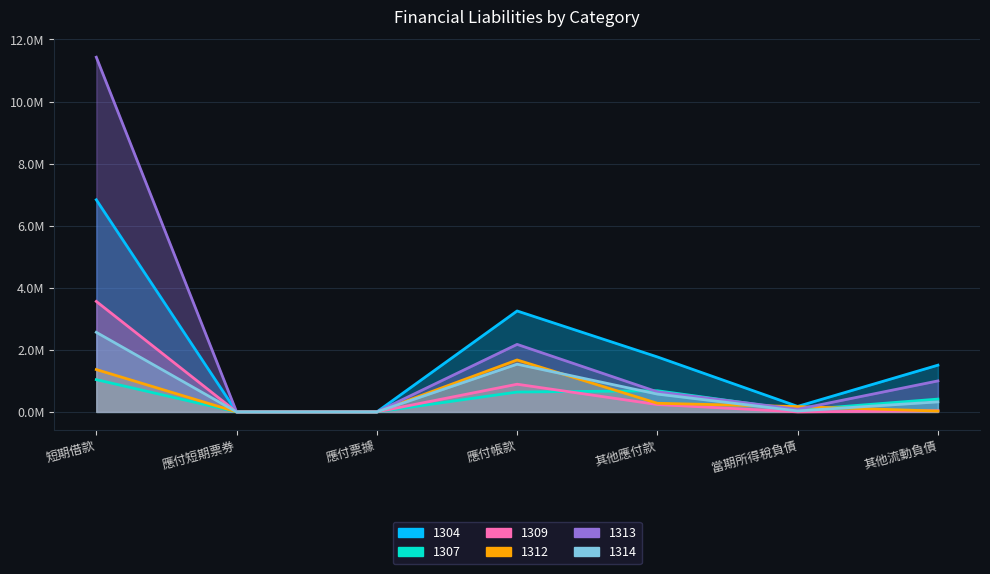

What is the sum of the 1312 values at 應付帳款 and 其他流動負債?

1701112